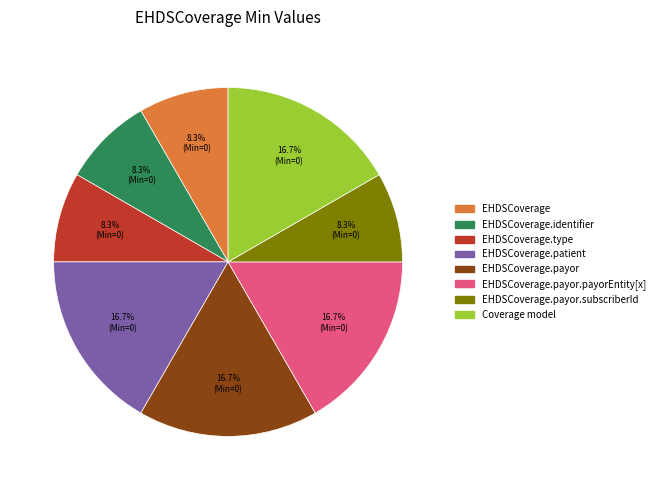

To the nearest percent, what is the difference between the EHDSCoverage.type and Coverage model slice percentages?

8%